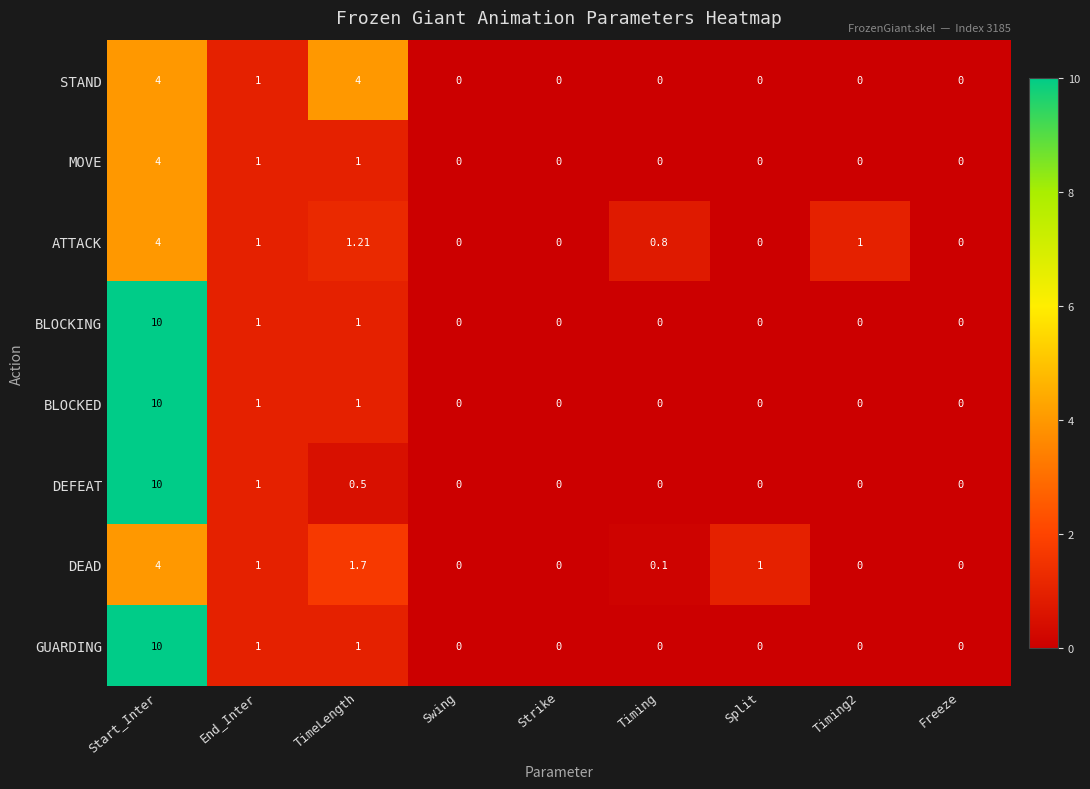

How many values in BLOCKED are above zero?

3